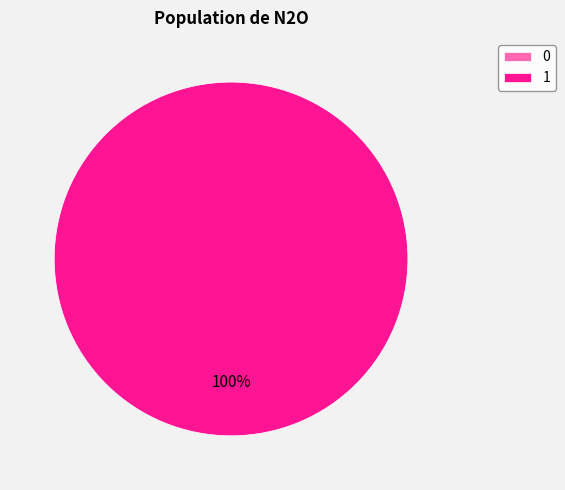

Combined, do 1 and 0 account for over 50%?

Yes